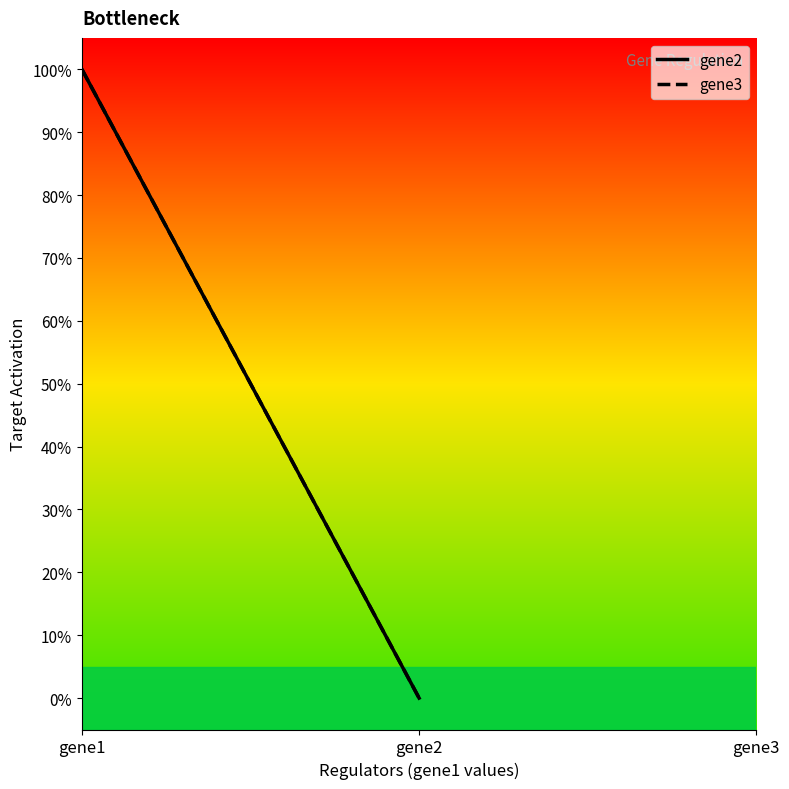

At which label is gene3 closest to 0?

gene2